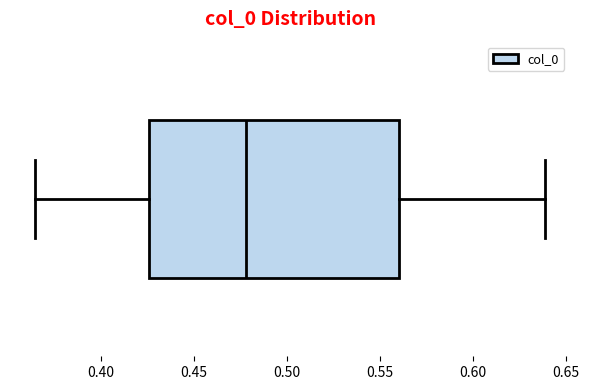

Where does the left whisker of the box end on the x-axis? The values are not printed on the chart, so give them approximately, as read against the axis.

0.365